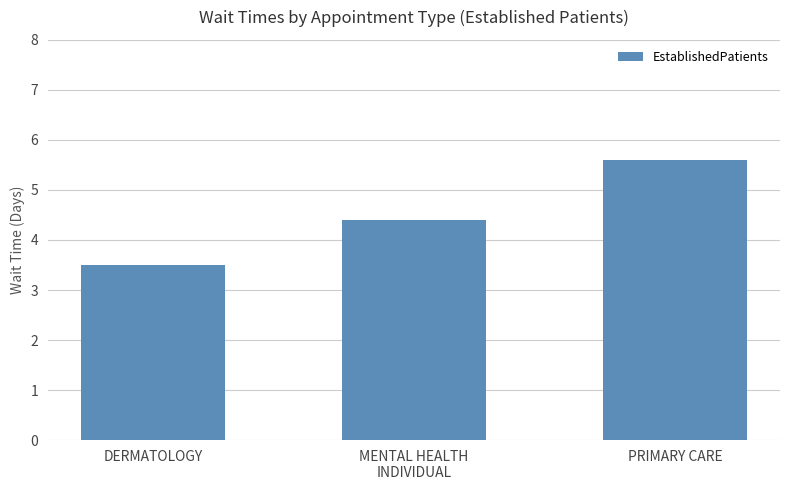

What is the difference between the values at MENTAL HEALTH
INDIVIDUAL and DERMATOLOGY?

0.9